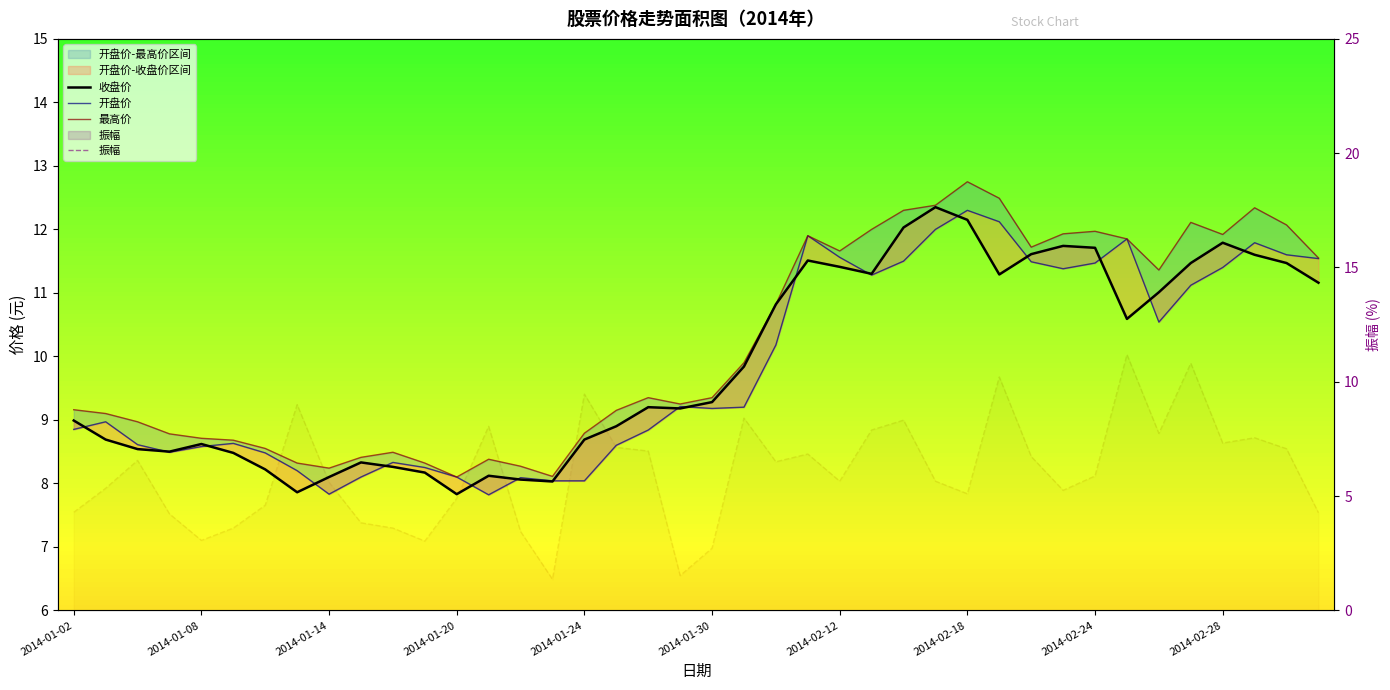

What is the approximate value of 振幅 at 11?

3.0